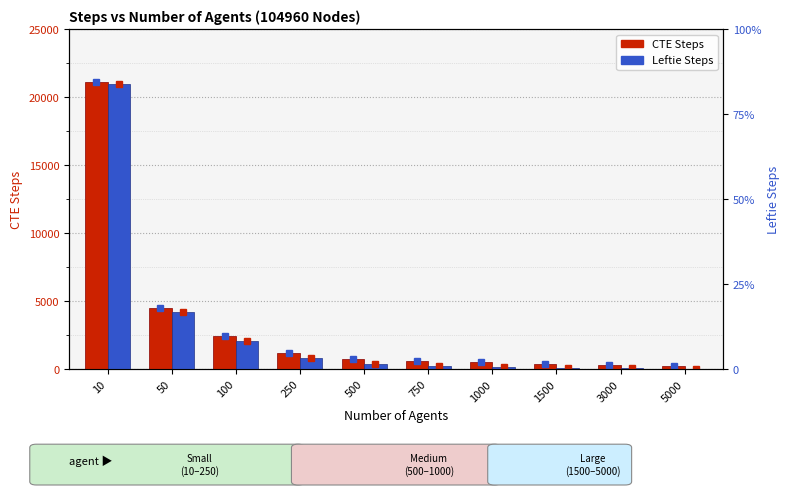

List the series in order of their overall mean, lowest first.

Leftie Steps, CTE Steps